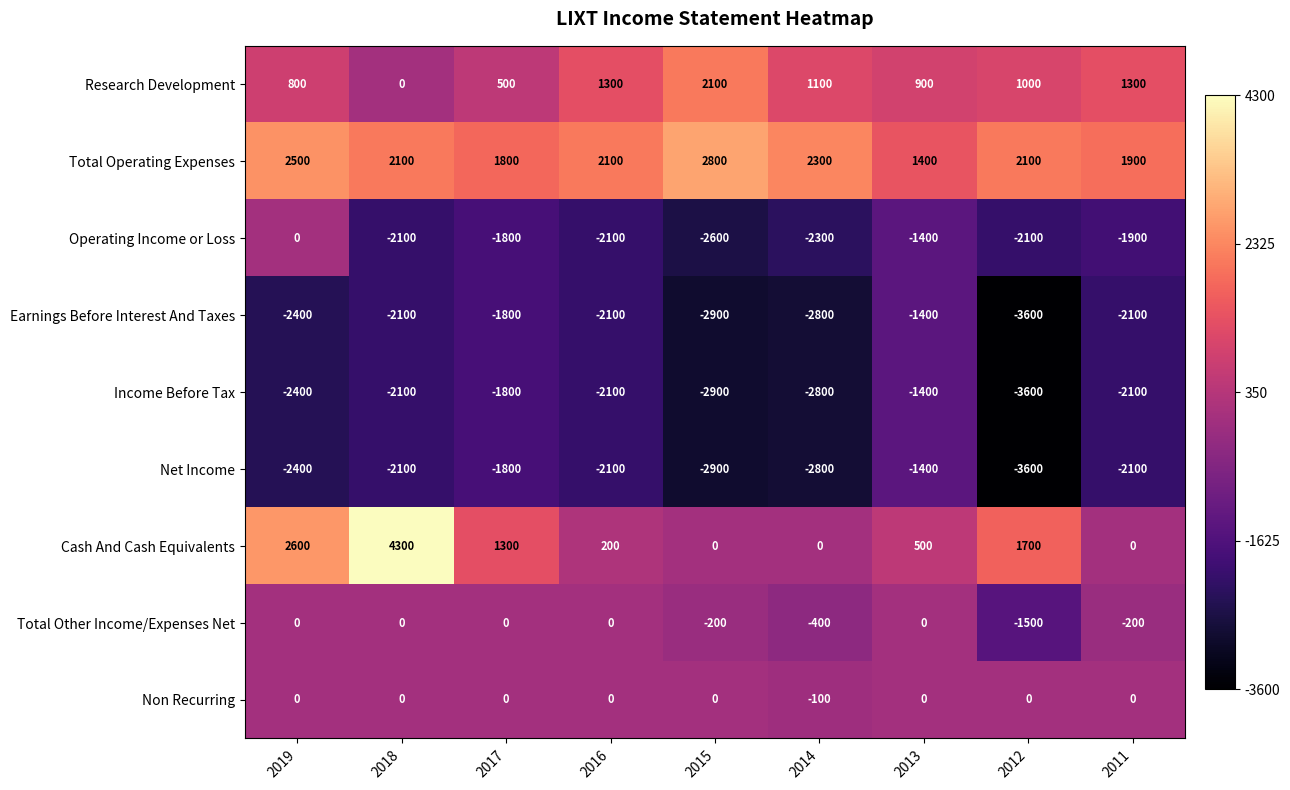

At which category does the chart reach its peak across all series?

2018